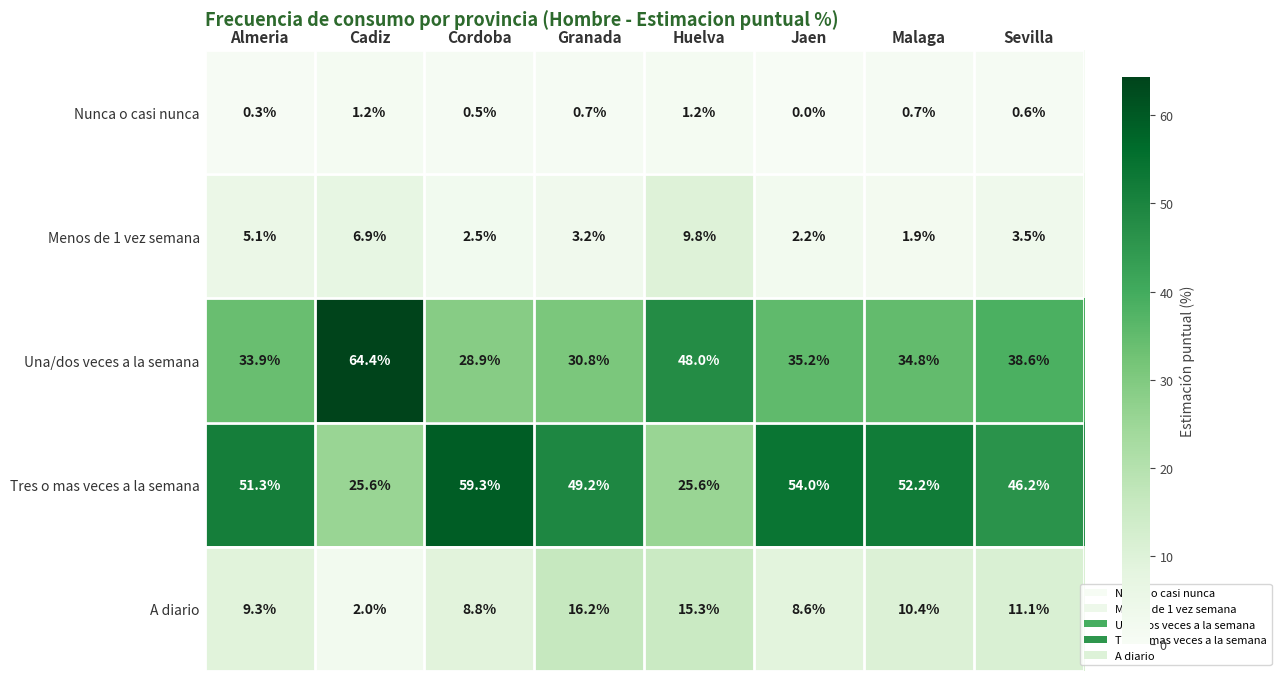

The Una/dos veces a la semana series shows 15.0 at Malaga. True or false?

False